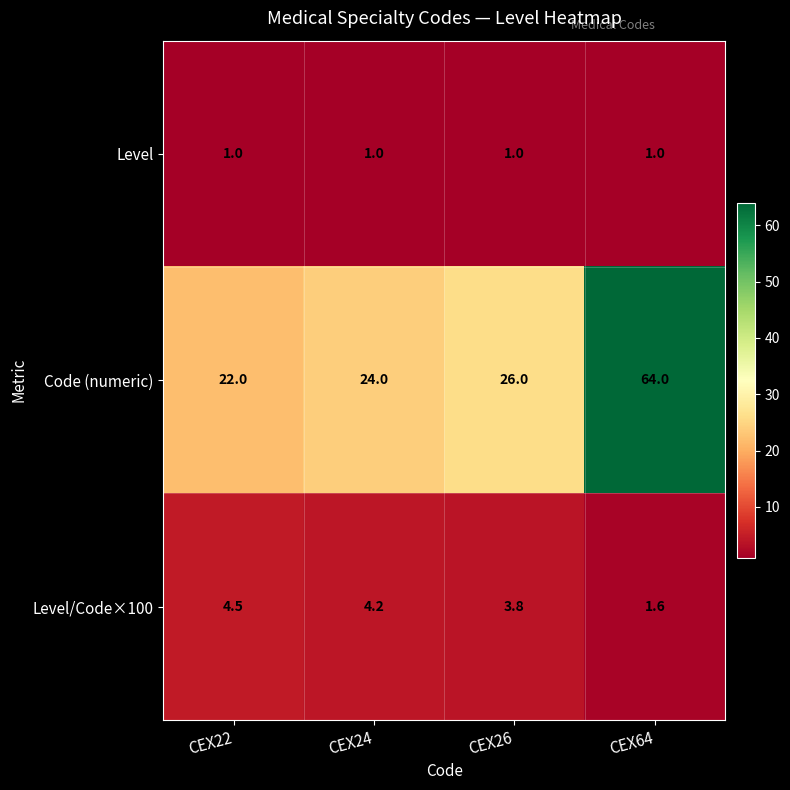

Reading right to left, transcribe all the data shown in this chart.

Level: CEX64=1.0	CEX26=1.0	CEX24=1.0	CEX22=1.0
Code (numeric): CEX64=64.0	CEX26=26.0	CEX24=24.0	CEX22=22.0
Level/Code×100: CEX64=1.6	CEX26=3.8	CEX24=4.2	CEX22=4.5